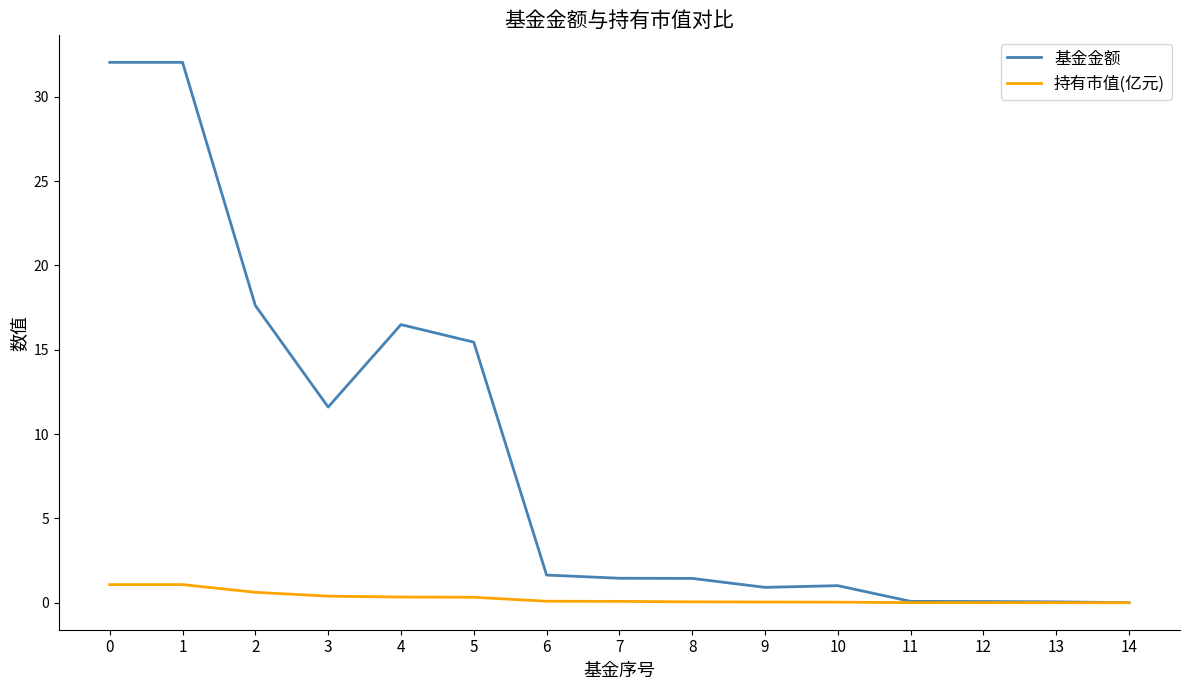

What is the difference between the 基金金额 values at 11 and 2?

17.5